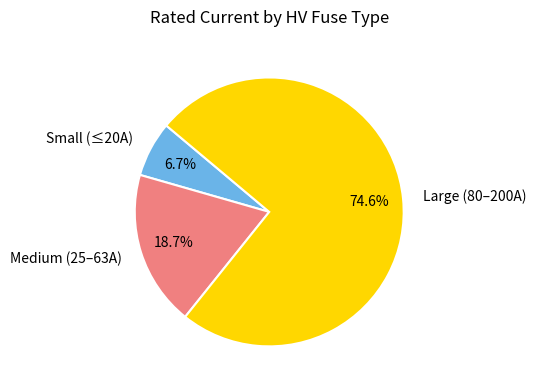

Between Large (80–200A) and Medium (25–63A), which is larger?

Large (80–200A)